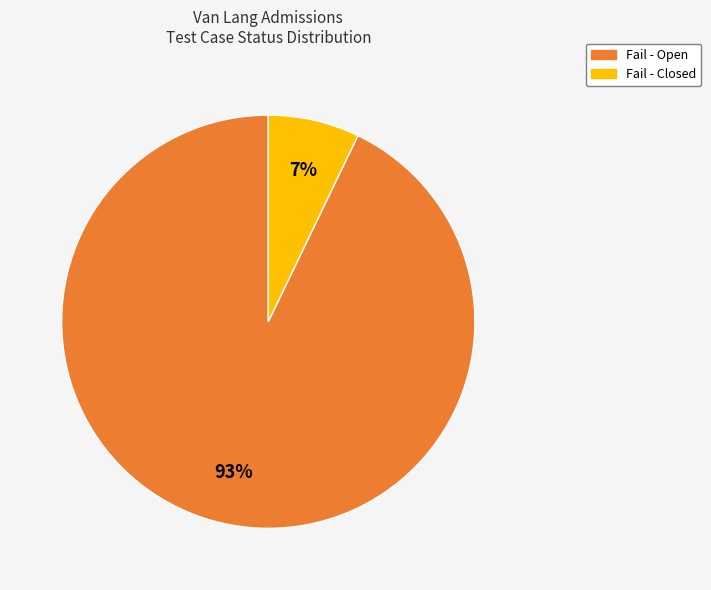

What is the majority slice?

Fail - Open